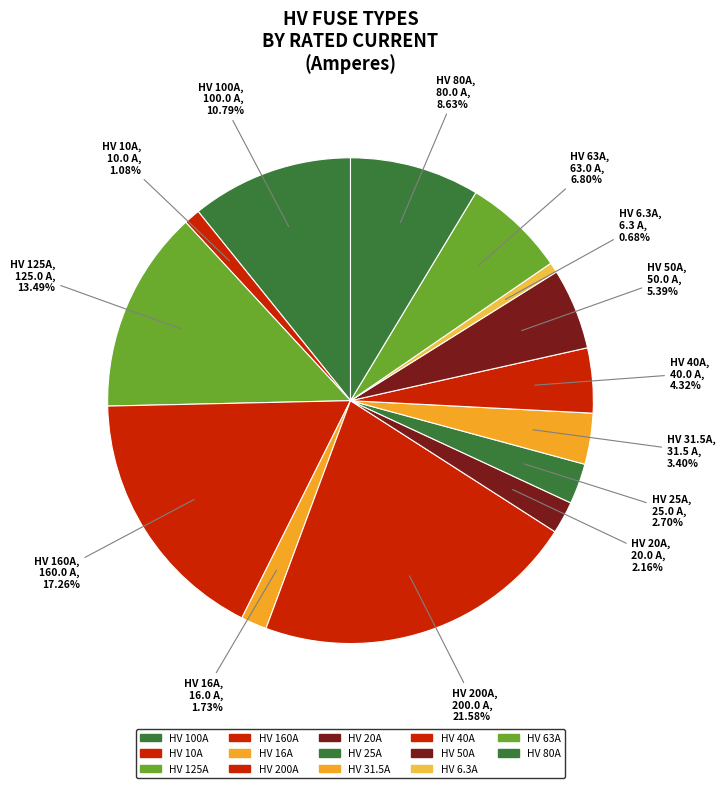

Is there any slice that represents more than half of the pie?

No